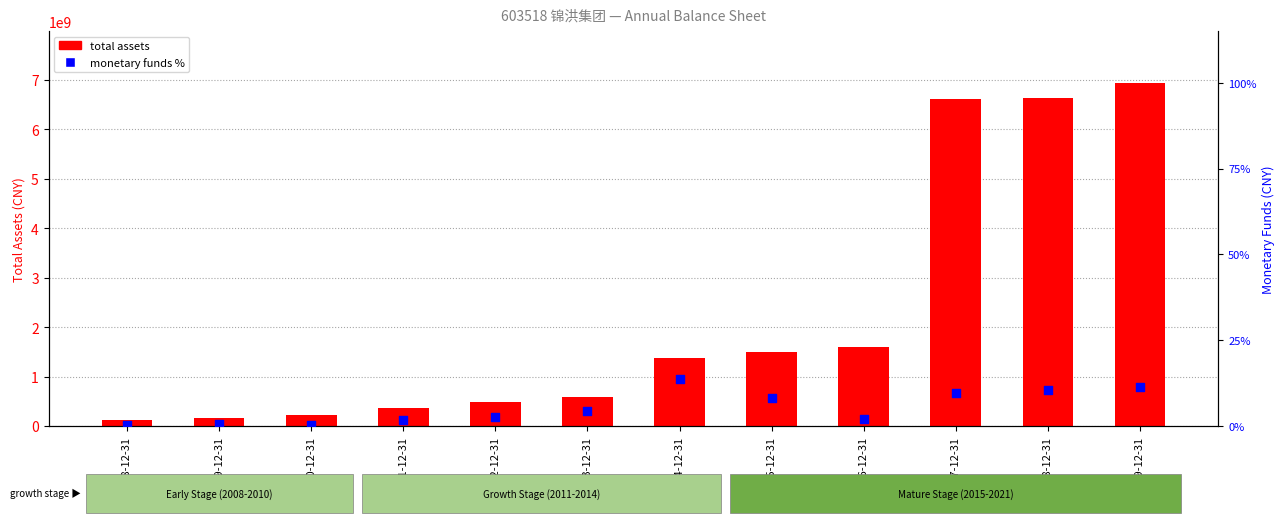

At how many categories does at least one series exceed 5421731045?

3